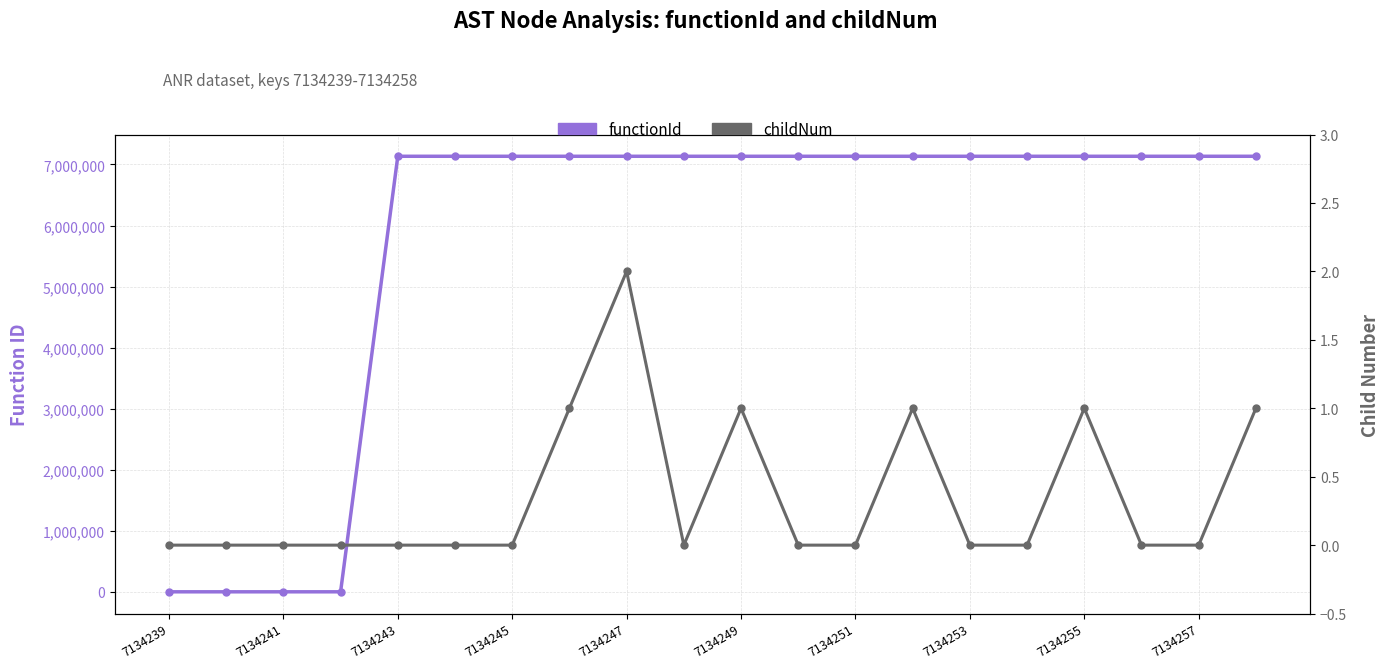

Which series has the largest total across all categories?

functionId